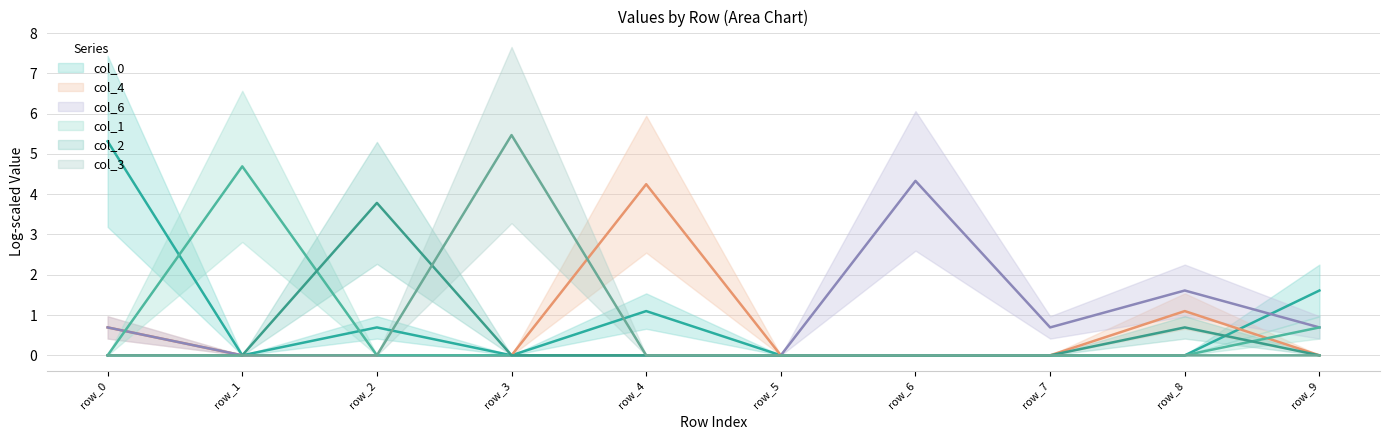

List the labels in order of col_3 value, smallest first.

row_0, row_1, row_2, row_4, row_5, row_6, row_7, row_8, row_9, row_3